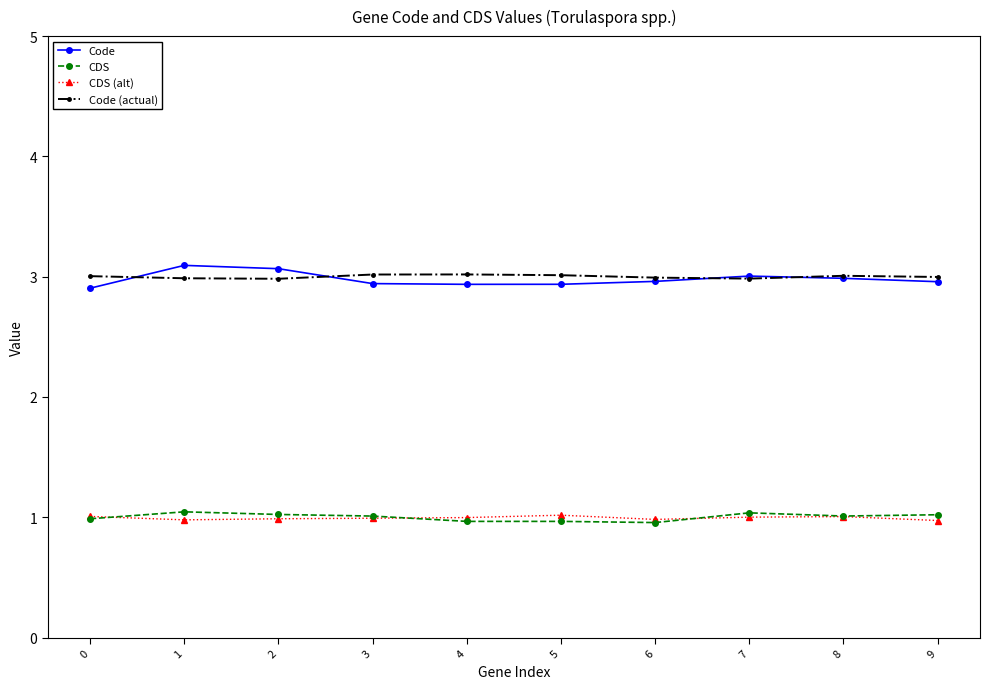

True or false: Code and CDS intersect in this chart.

False